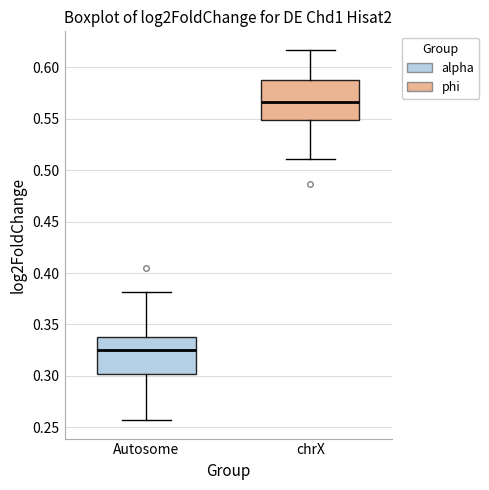

Where does the lower whisker of the box for chrX end on the y-axis? The values are not printed on the chart, so give them approximately, as read against the axis.

0.510